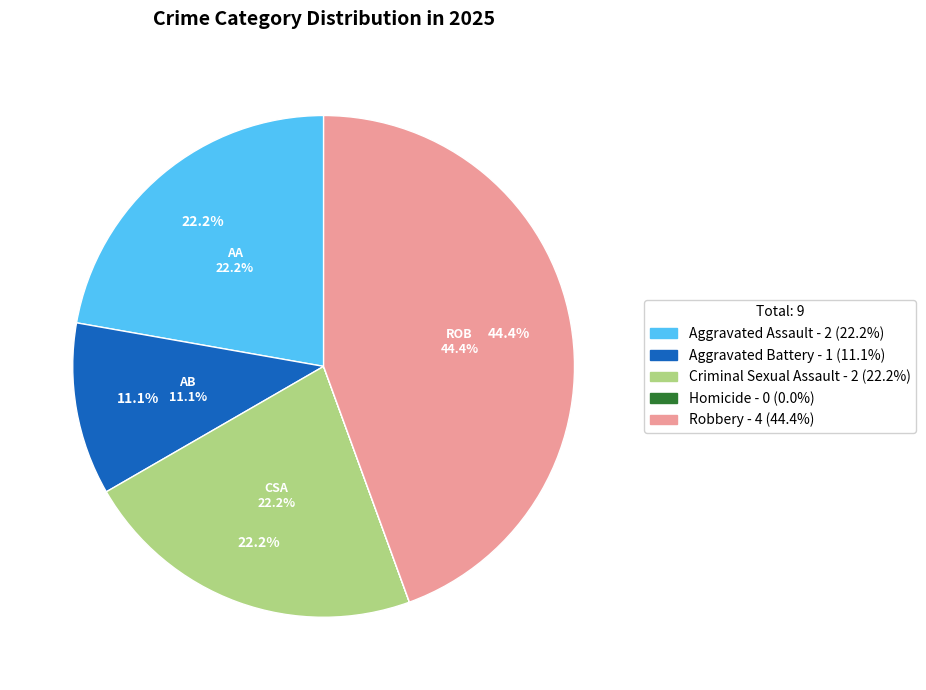

The Aggravated Assault slice represents 3% of the pie. True or false?

False